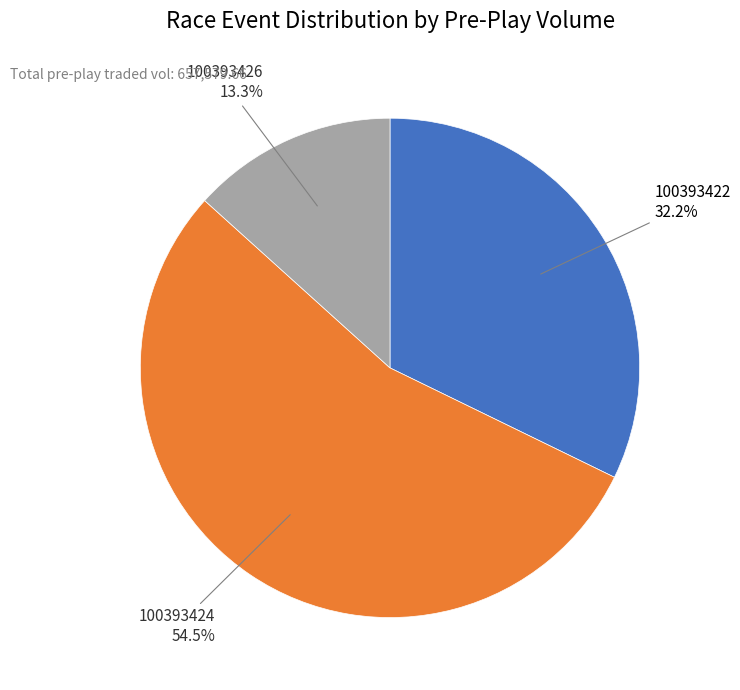

Is there any slice that represents more than half of the pie?

Yes